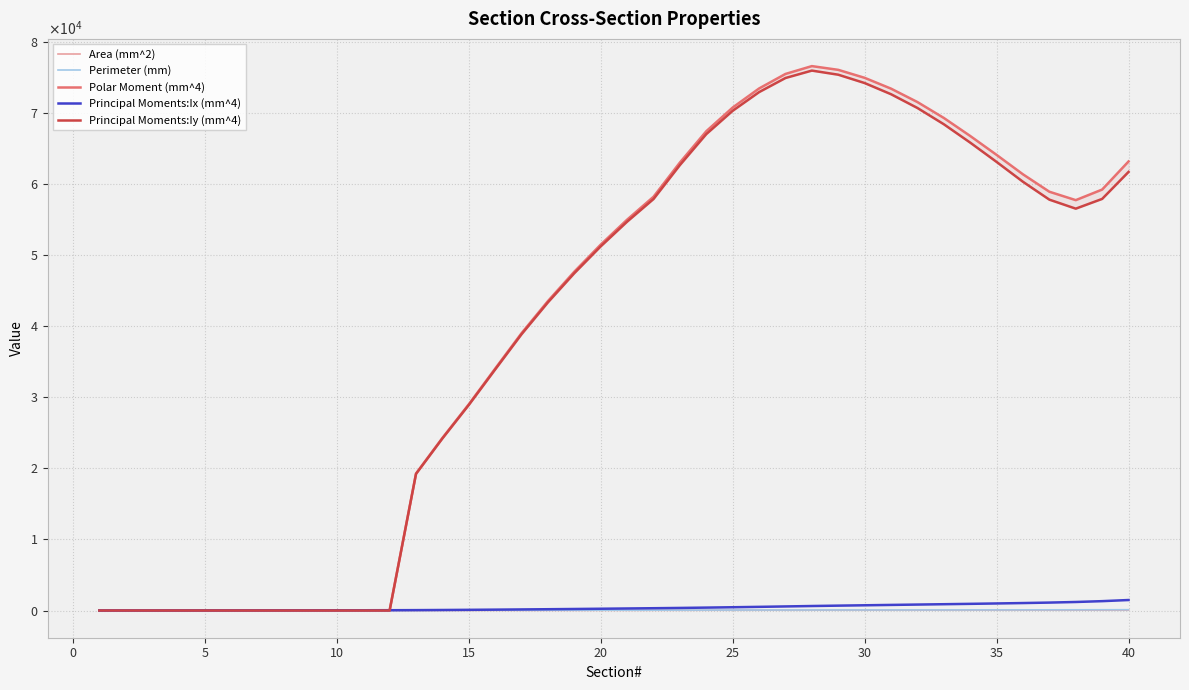

What is the highest value of the Area (mm^2) series?

58.7